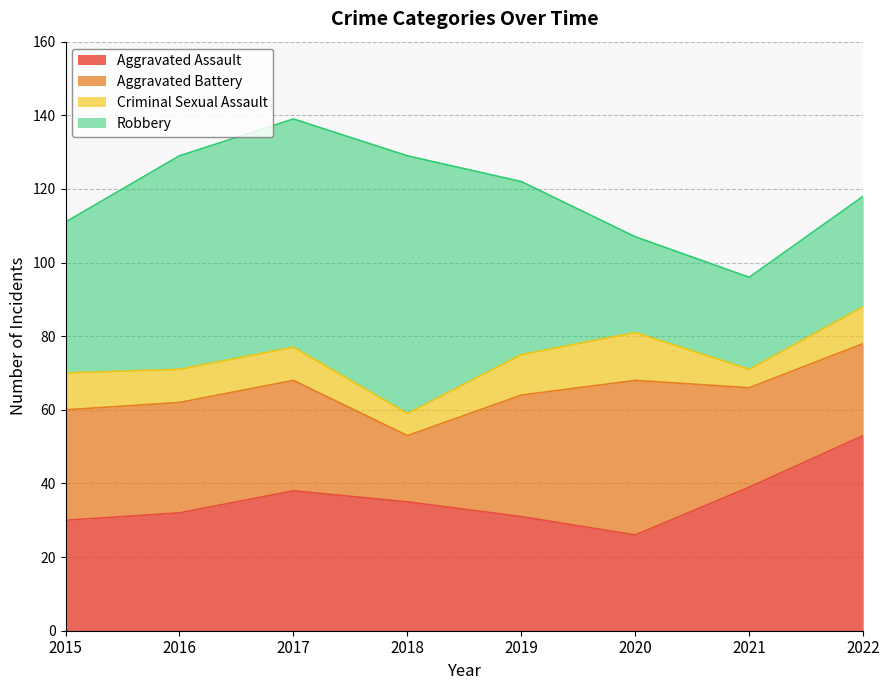

List the labels in order of Aggravated Battery value, largest first.

2020, 2019, 2015, 2016, 2017, 2021, 2022, 2018